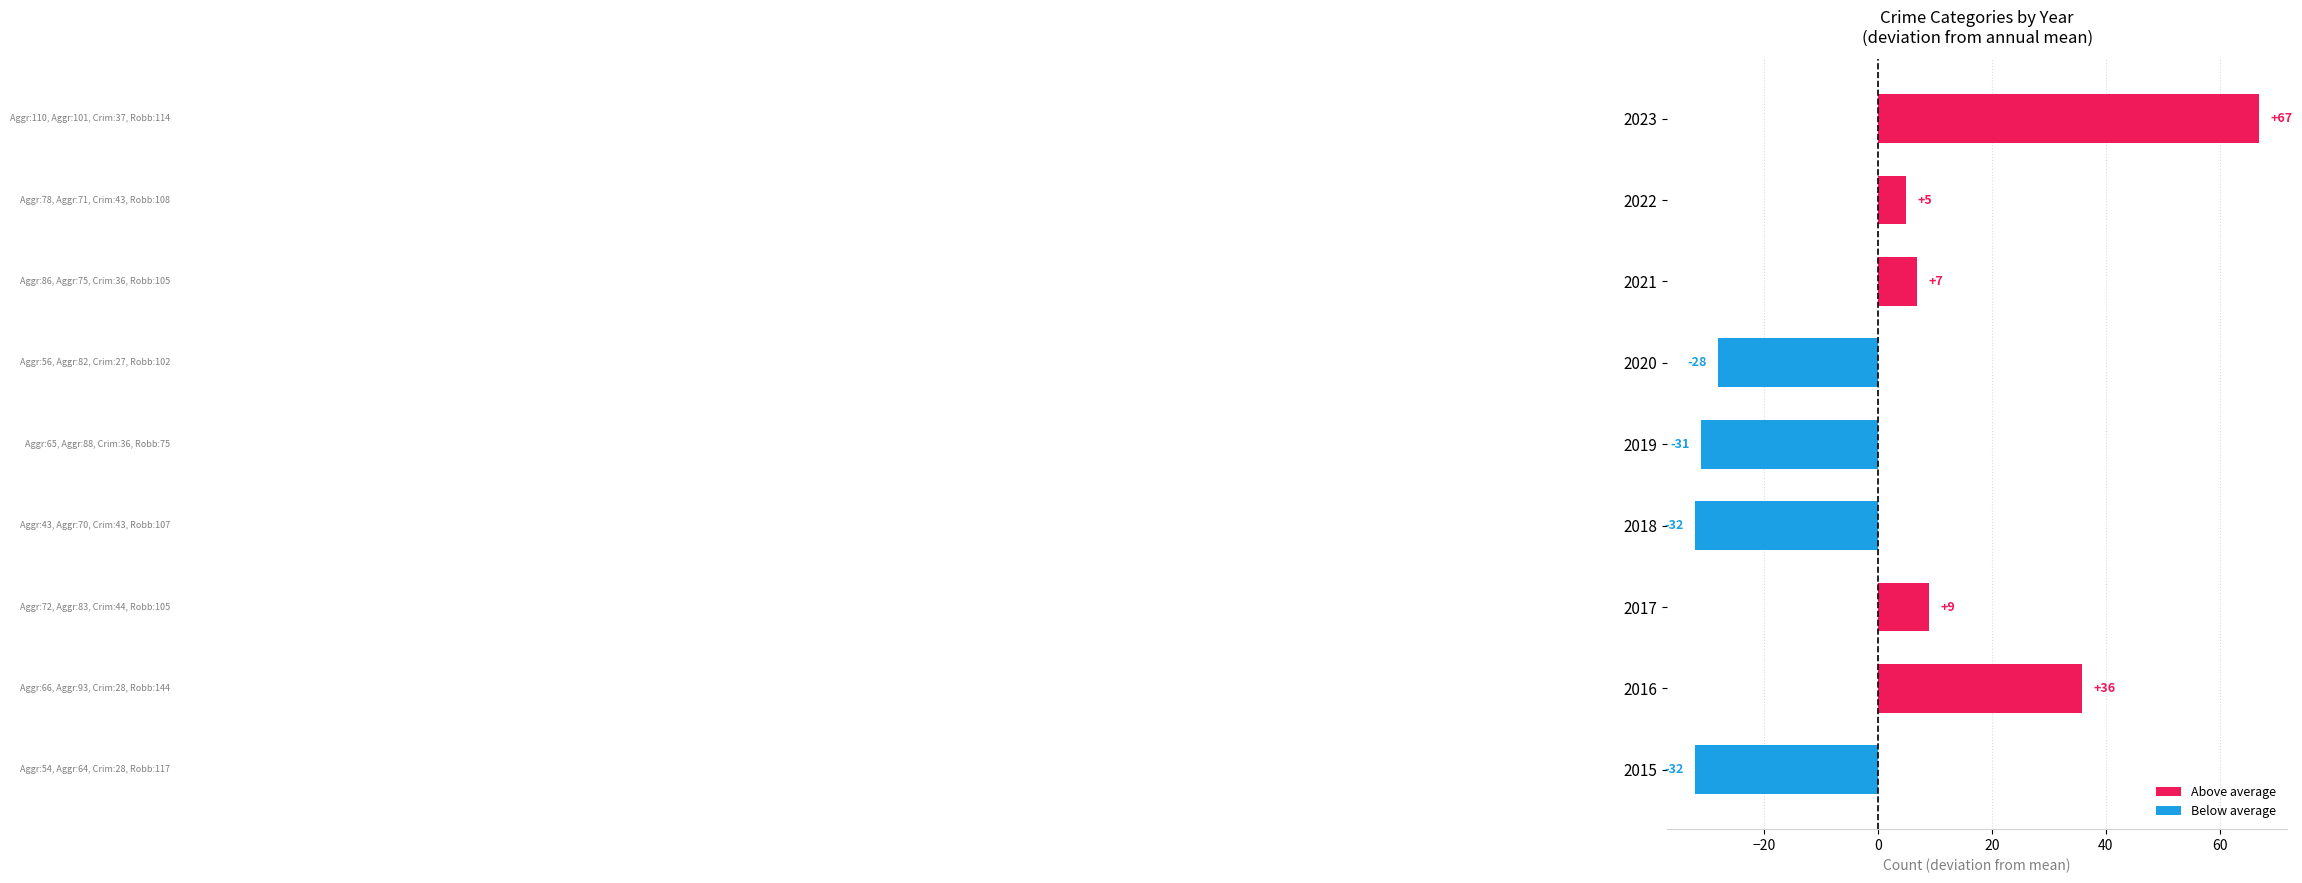

Which category has the highest value across all series?

2023